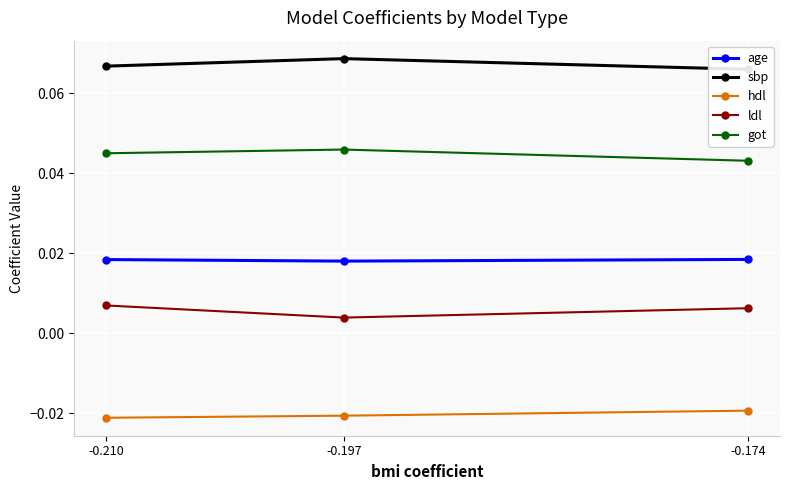

What is the value of the sbp point at the 3rd from the left?

0.1